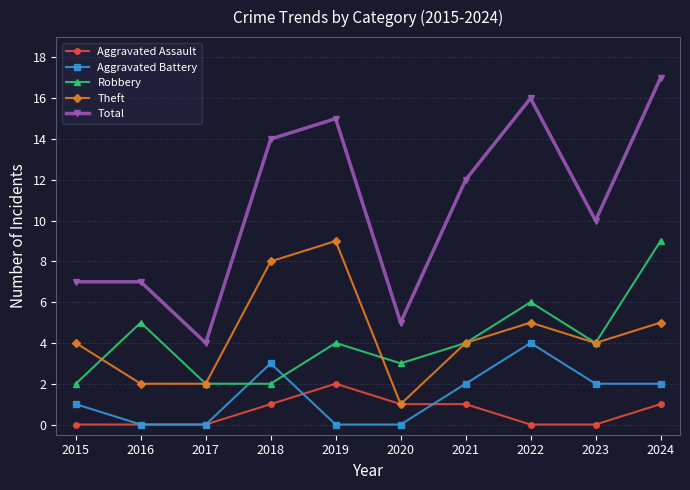

Which category has the highest value across all series?

2024